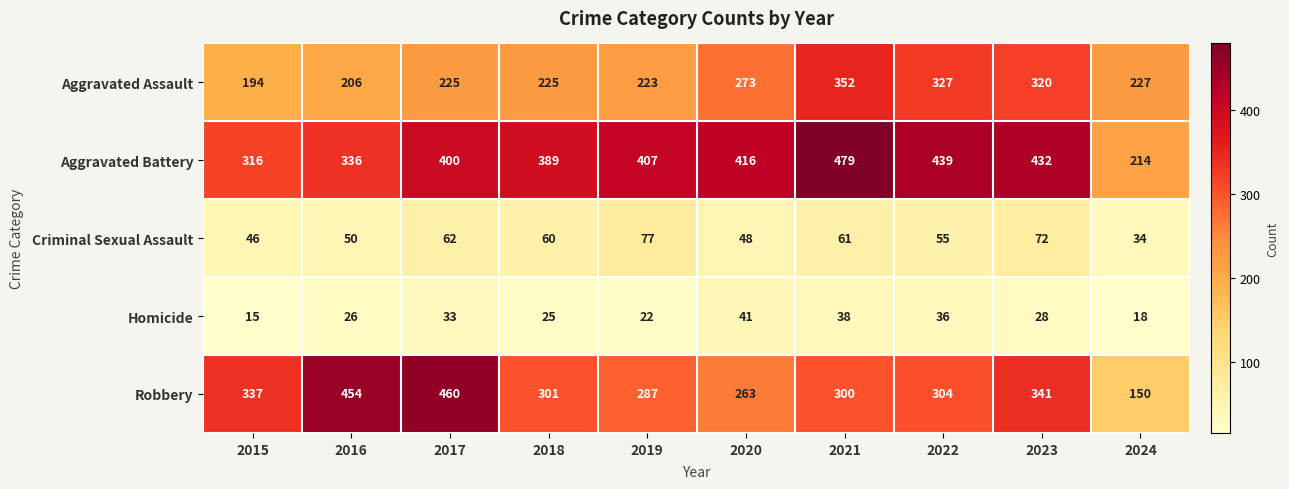

Which series has the largest total across all categories?

Aggravated Battery